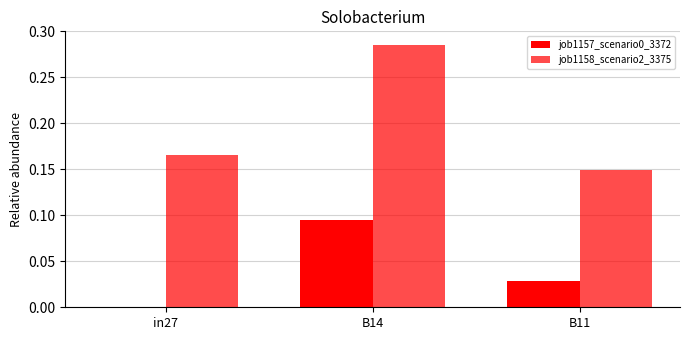

How many groups of bars are there?

3